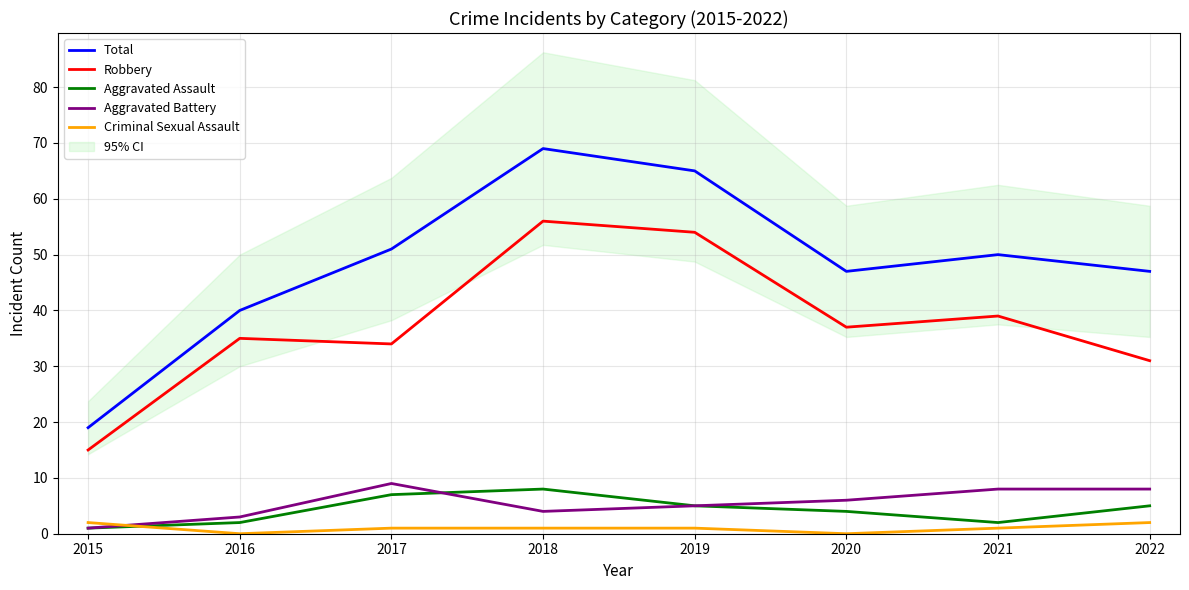

Which series has the widest spread of values?

Total